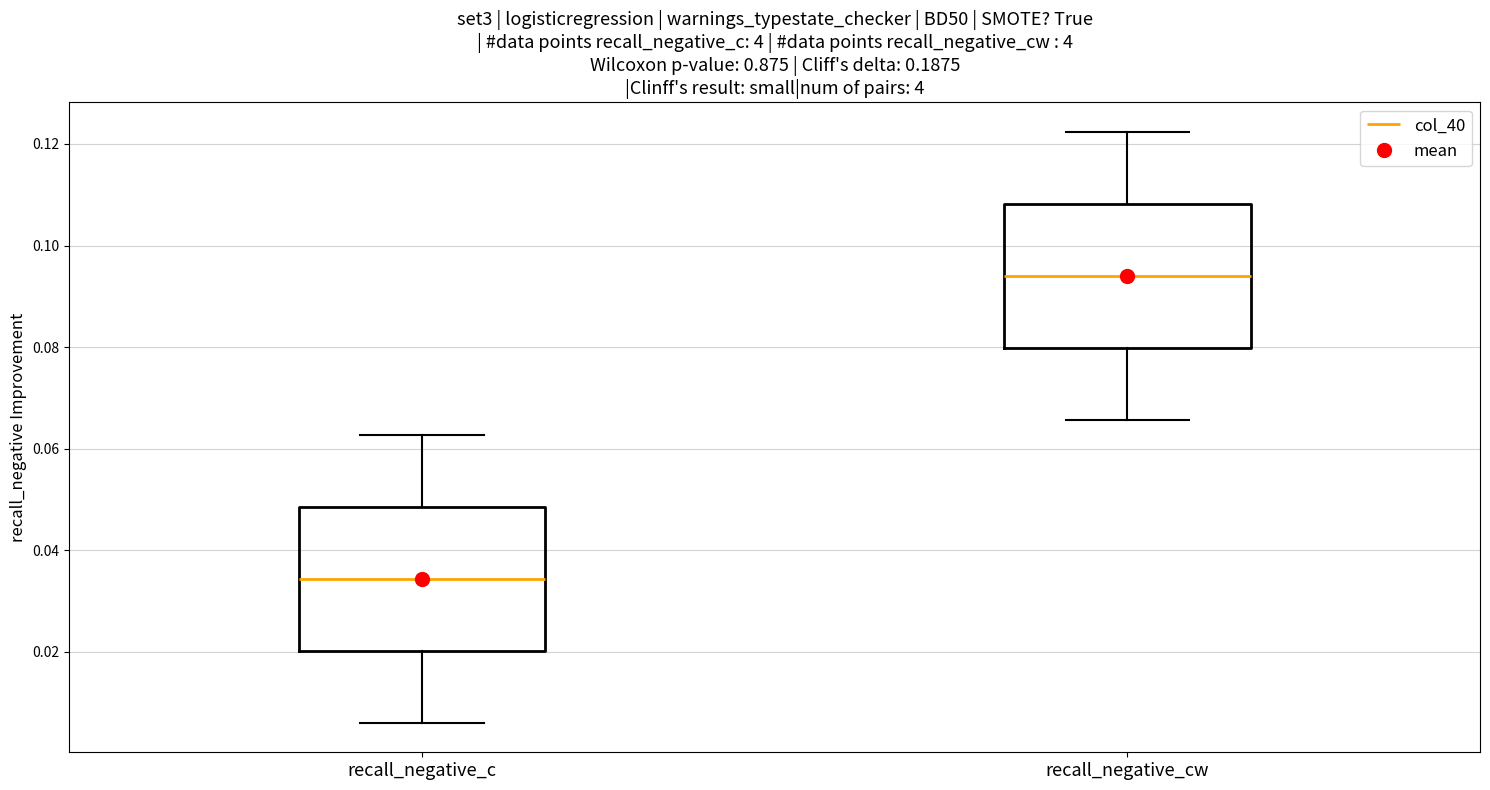

Reading left to right, read every box against the y-axis: the position of its median line, the range the box covers, and the ends of its whiskers. The values are not printed on the chart, so give them approximately, as read against the axis.

recall_negative_c: median 0.034, box 0.020 to 0.048, whiskers 0.006 to 0.062
recall_negative_cw: median 0.094, box 0.080 to 0.108, whiskers 0.066 to 0.122